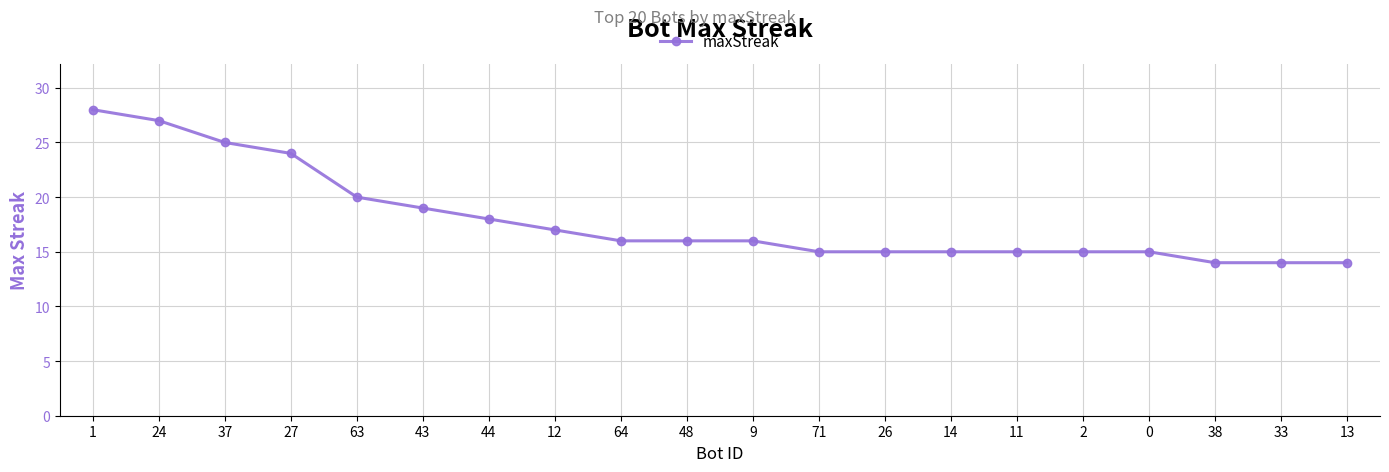

What is the greatest value displayed?

28